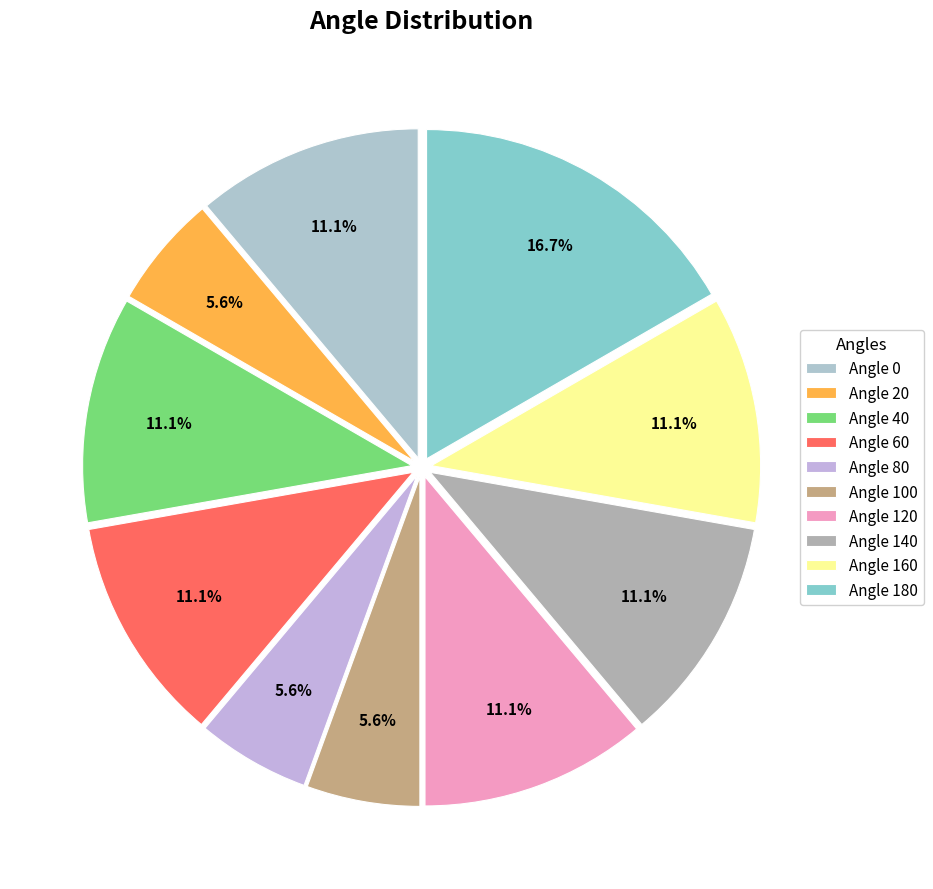

Rank the categories by value from lowest to highest.

20, 80, 100, 0, 40, 60, 120, 140, 160, 180